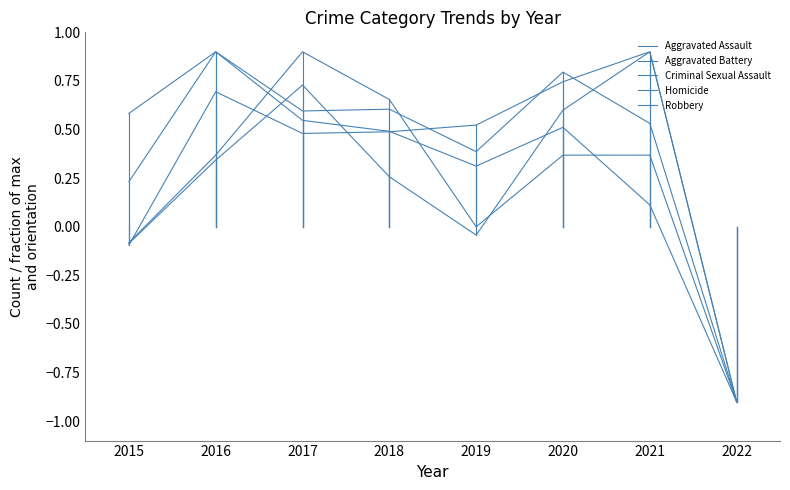

Does the chart have visible grid lines?

No